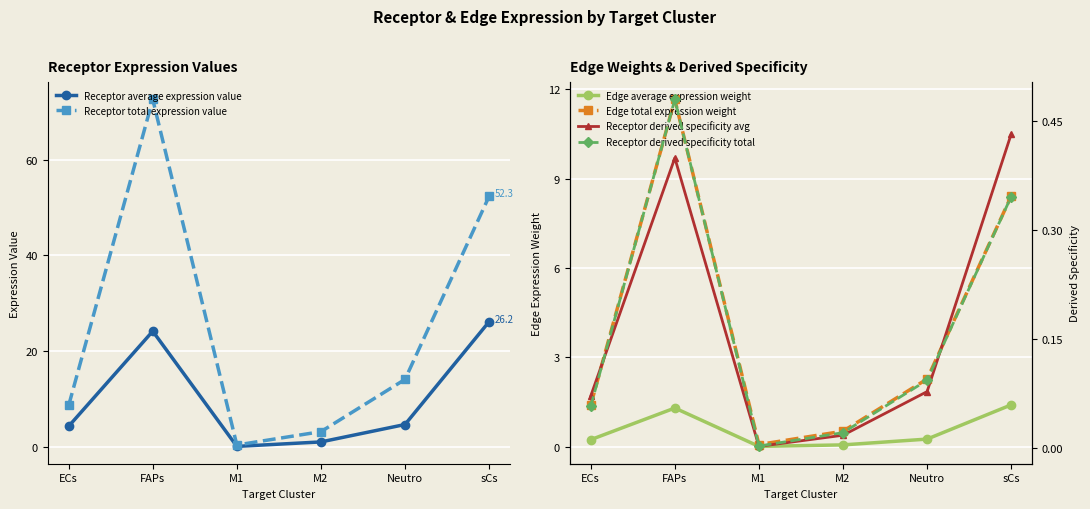

Where is the first local maximum for Edge total expression weight?

FAPs